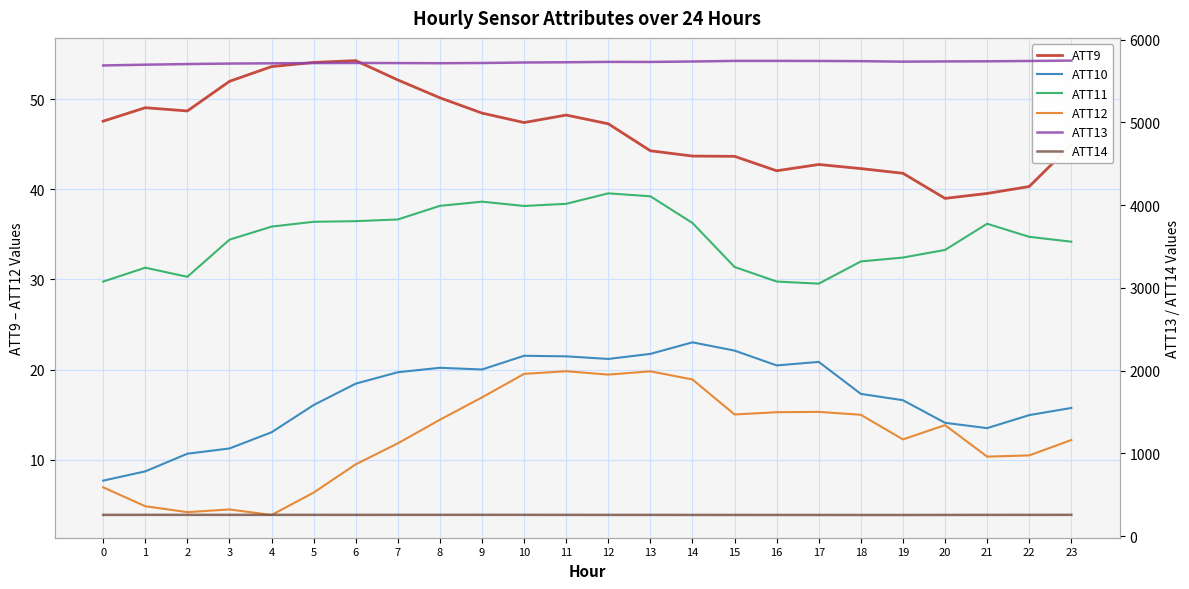

At which label is ATT12 closest to 11?

22